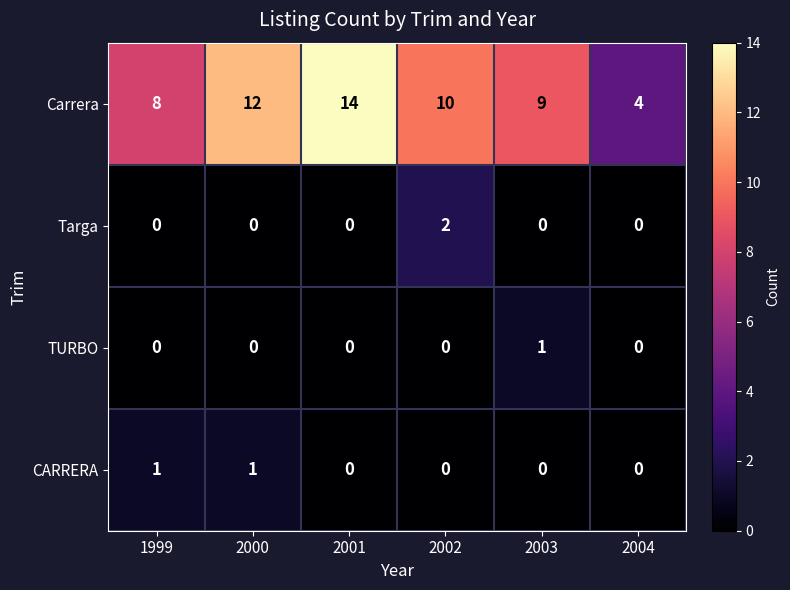

What is the difference between the maximum and second lowest values in the Carrera series?

6